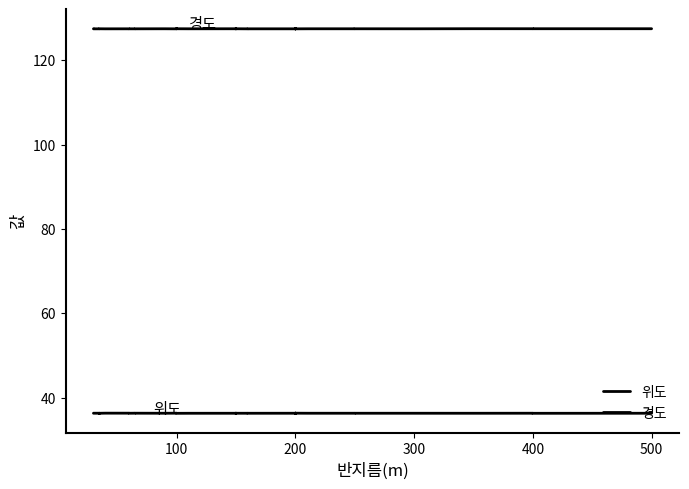

What is the label of the 12th point from the right?

200